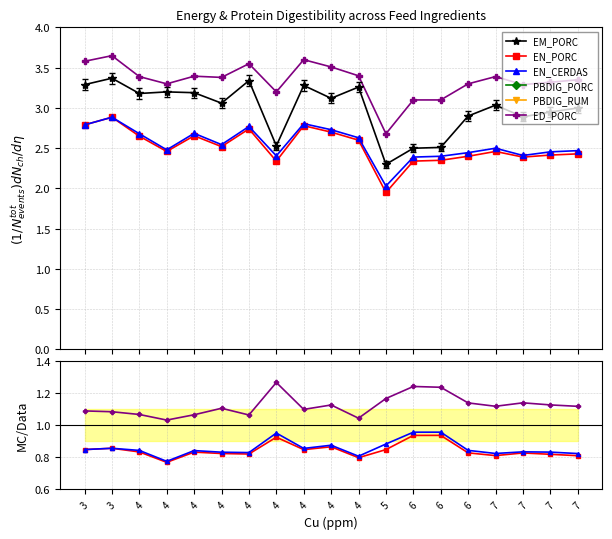

What are all the series names shown in the legend?

EM_PORC, EN_PORC, EN_CERDAS, PBDIG_PORC, PBDIG_RUM, ED_PORC